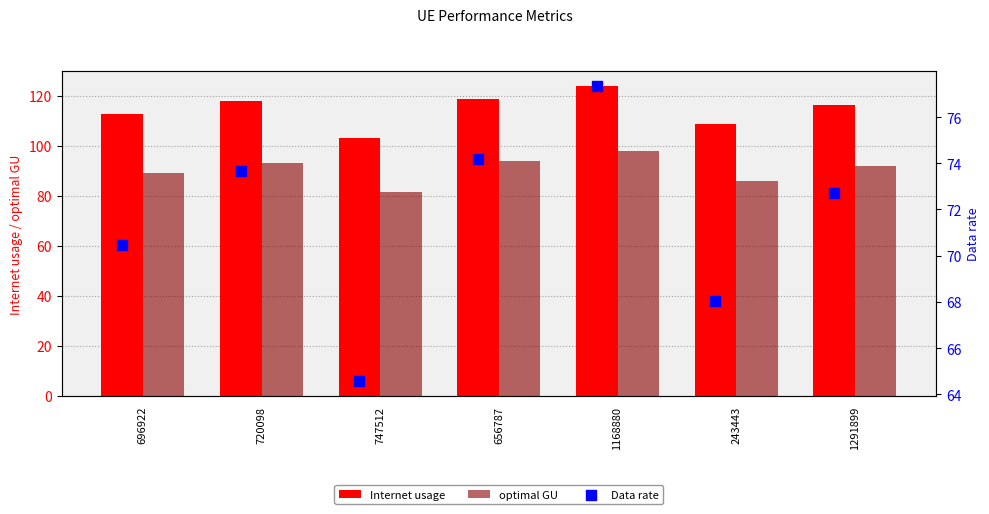

What is the minimum value for Internet usage?

103.3